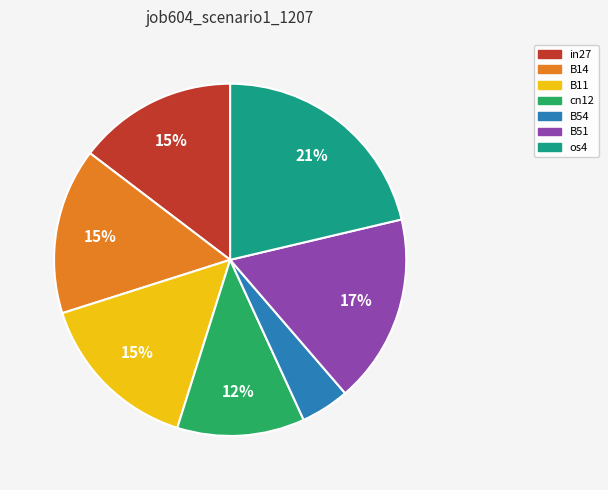

Do B54 and B14 together represent more than half of the pie?

No